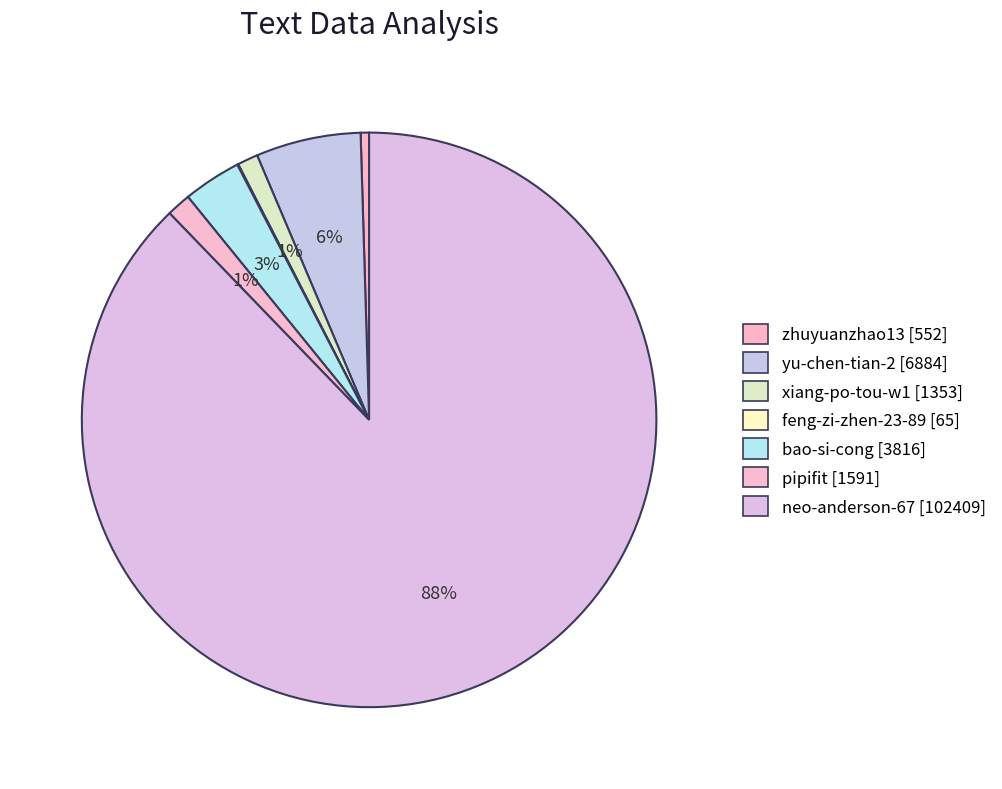

The pipifit slice represents 11% of the pie. True or false?

False